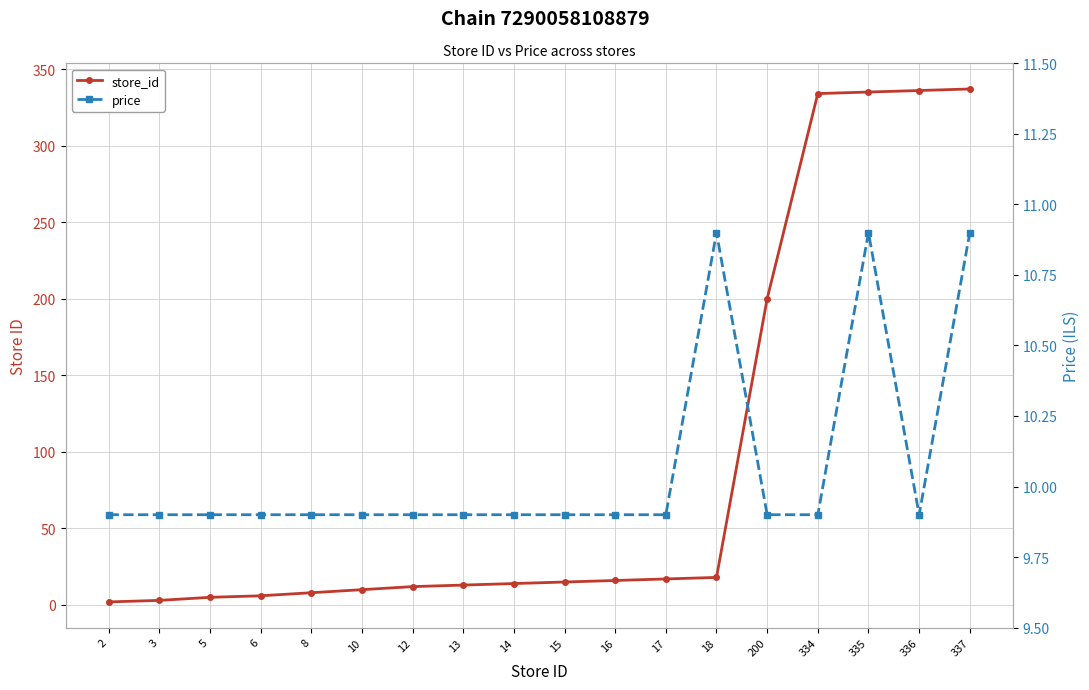

Which series has the largest total across all categories?

store_id